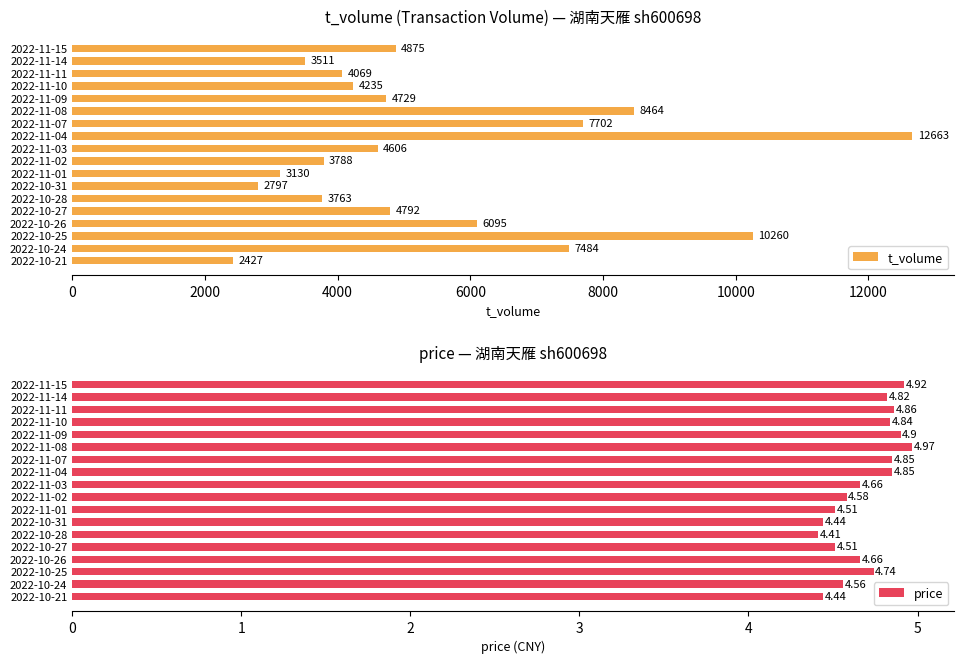

True or false: t_volume has a value of 10056 at 2022-10-24.

False